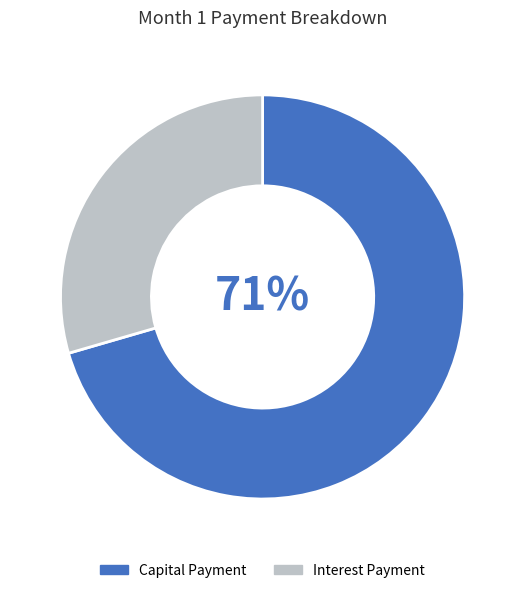

Rank the categories by value from lowest to highest.

Interest Payment, Capital Payment